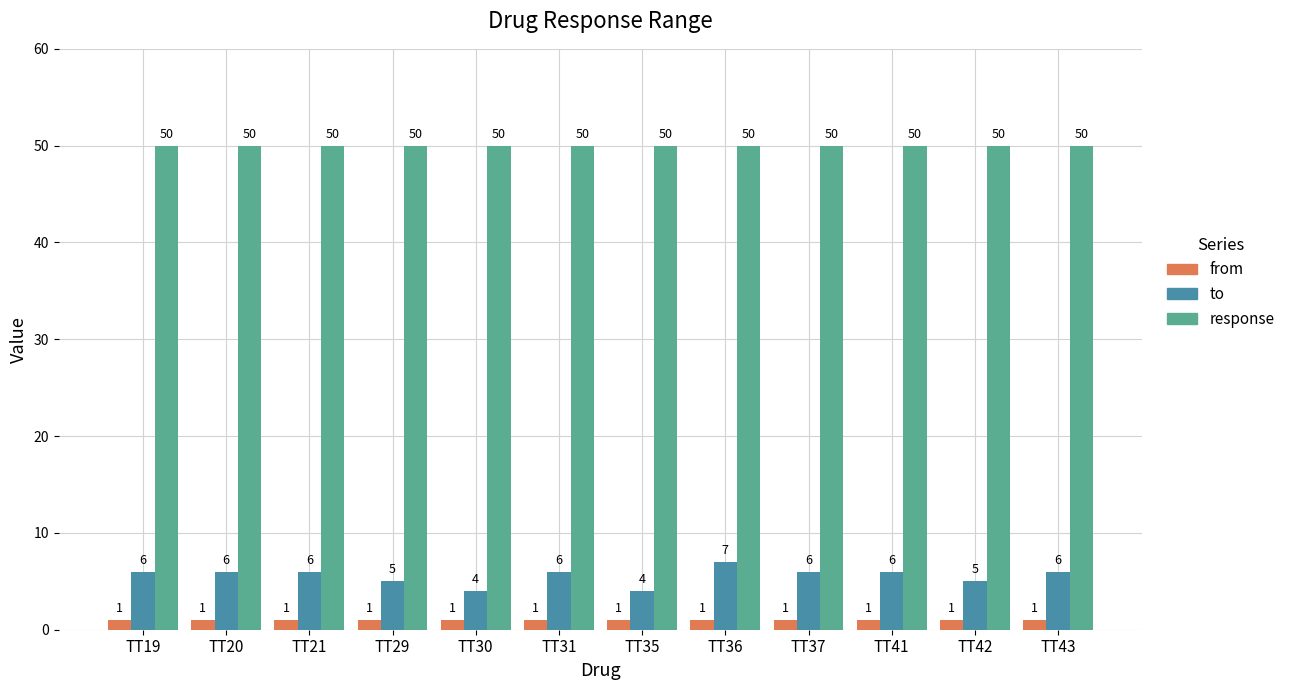

Which series has the widest spread of values?

to